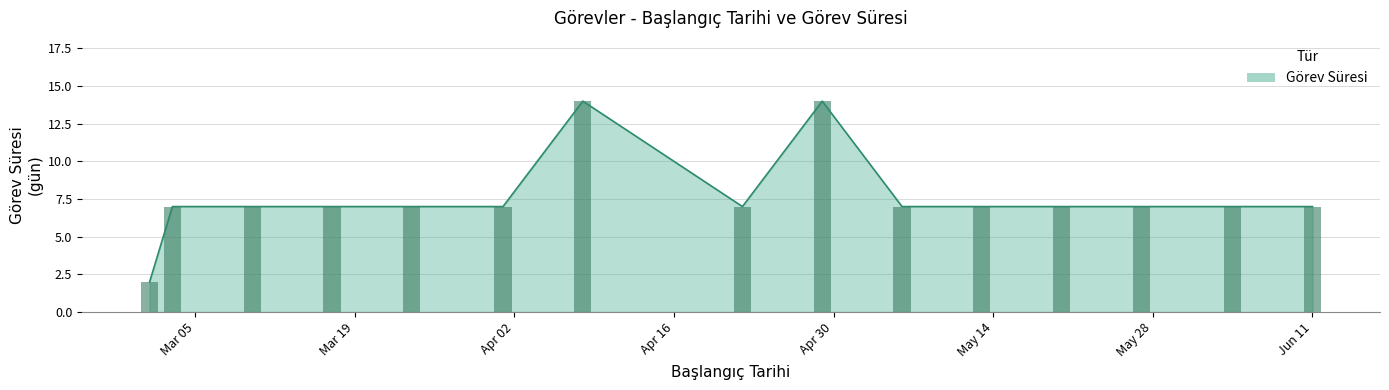

How many data points are above 7?

2